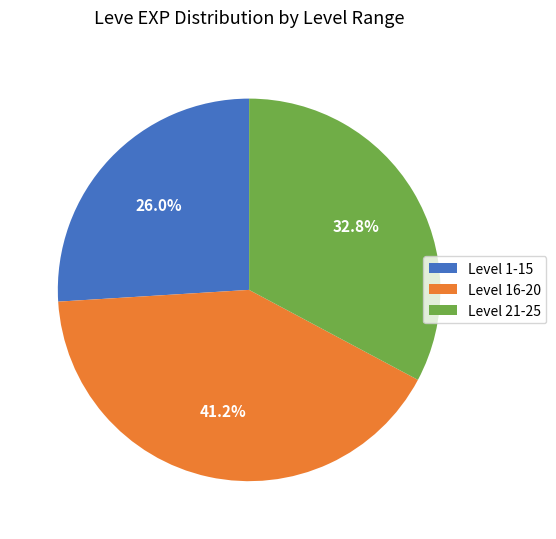

Which has a higher value, Level 1-15 or Level 21-25?

Level 21-25